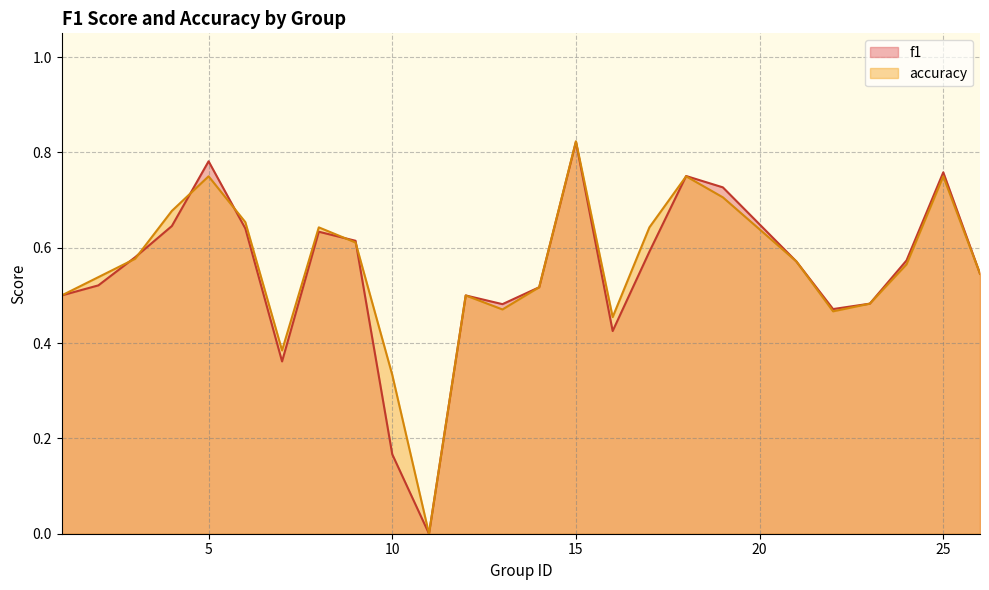

Count the f1 values in the range 0 to 1.

25